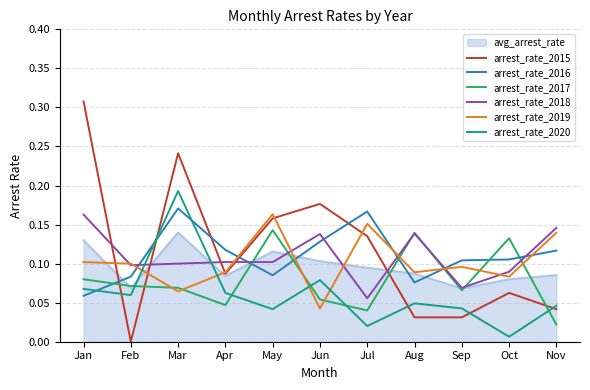

At which label does arrest_rate_2015 reach its peak?

Jan